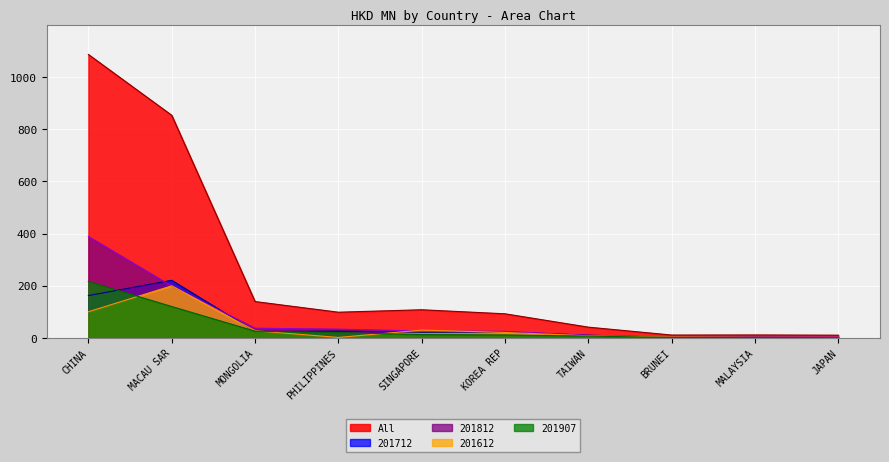

What is the smallest value displayed?

1.2